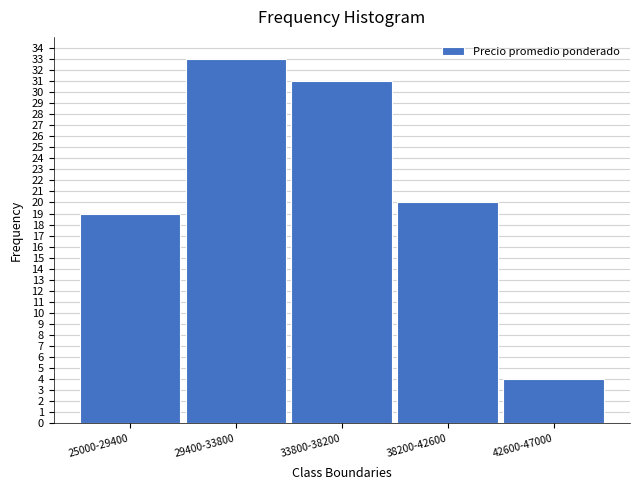

Reading left to right, extract all data points from this chart.

25000-29400=19	29400-33800=33	33800-38200=31	38200-42600=20	42600-47000=4